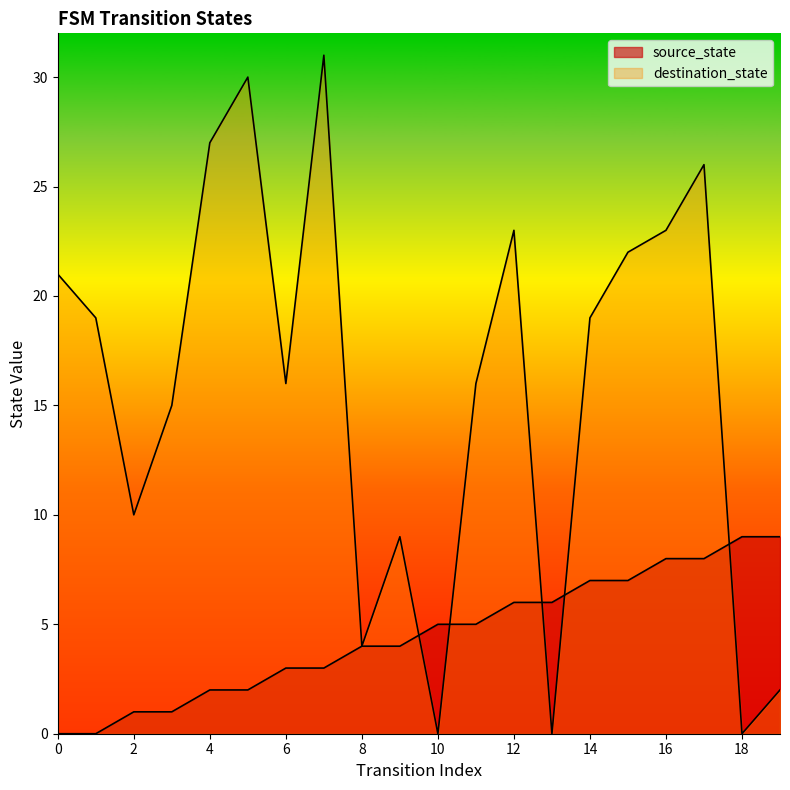

True or false: destination_state and source_state intersect in this chart.

True